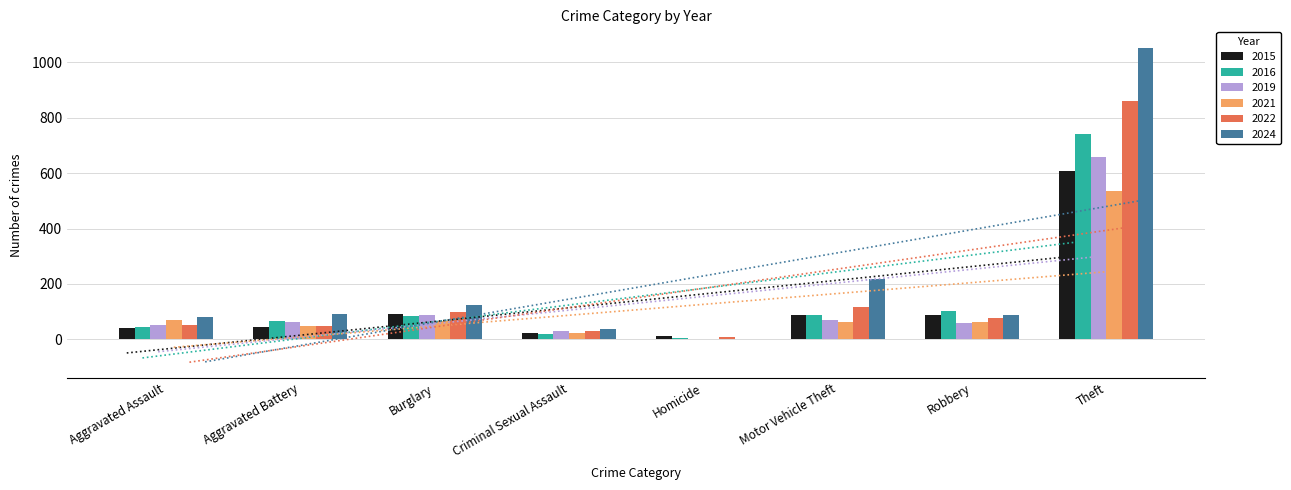

What is the value of the 2015 bar at the 7th from the left?

89